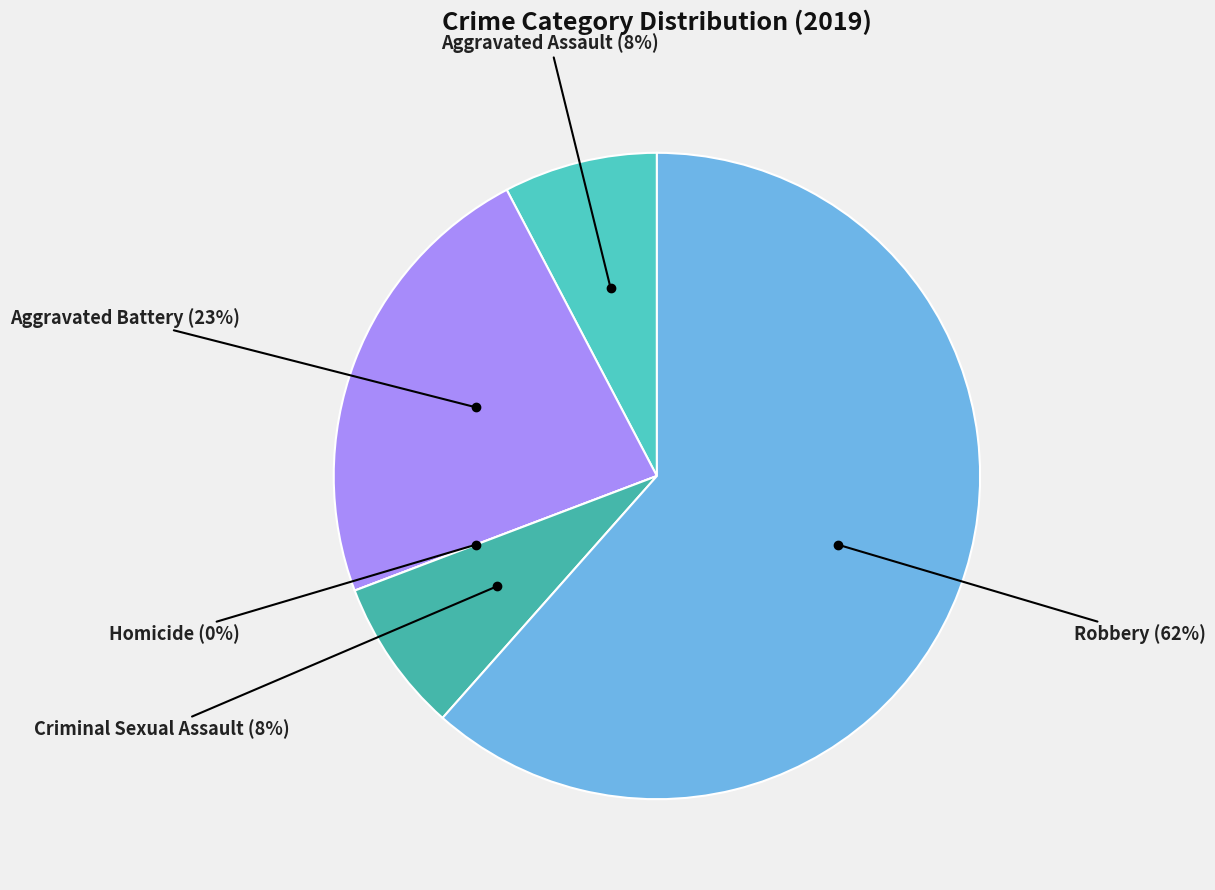

To the nearest percent, what percentage of the pie is Aggravated Battery?

23%